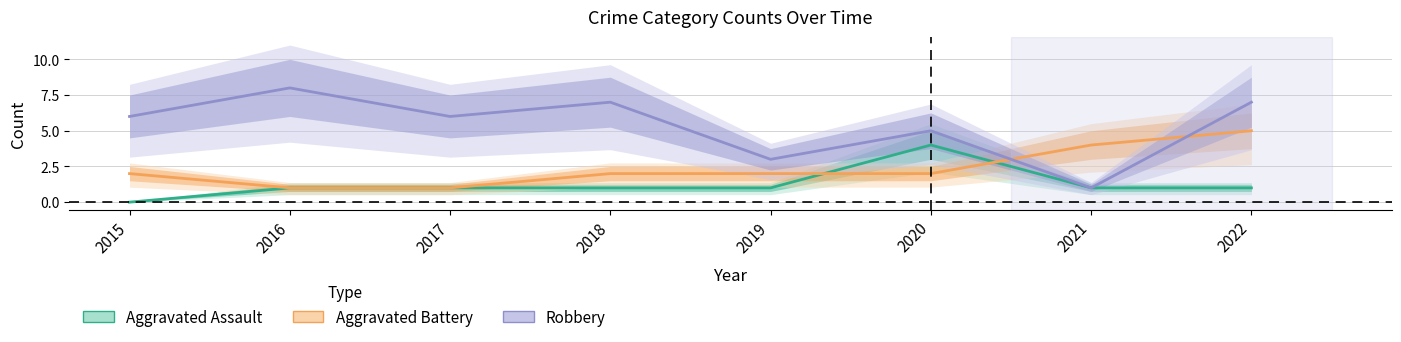

Is this an area chart (filled region under the line)?

No